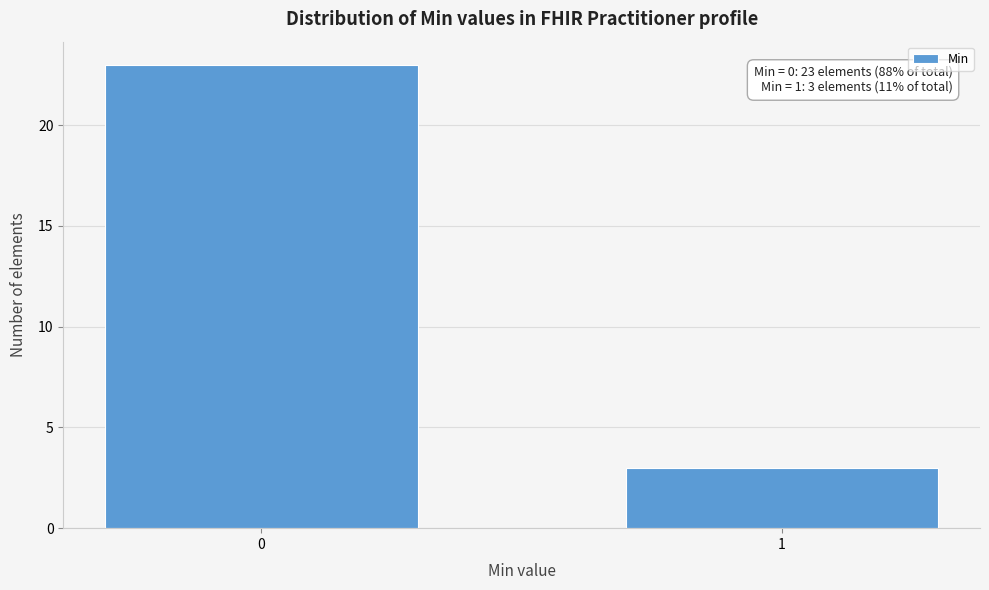

Reading left to right, extract all data points from this chart.

23	3